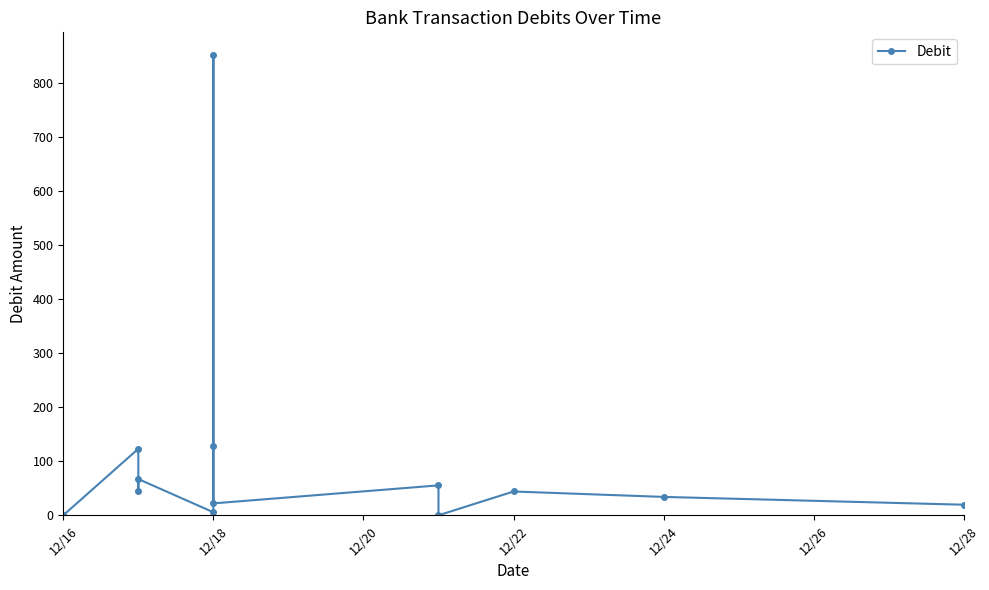

Which has a higher value, 12/26 or 12/18?

12/26